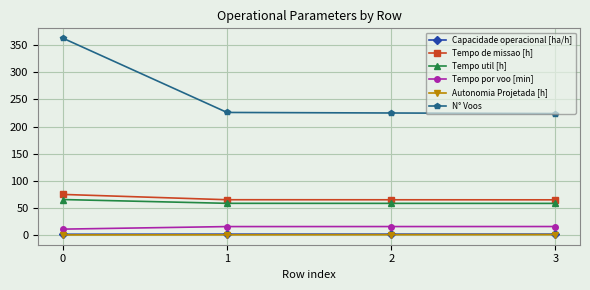

True or false: Tempo util [h] and Autonomia Projetada [h] intersect in this chart.

False